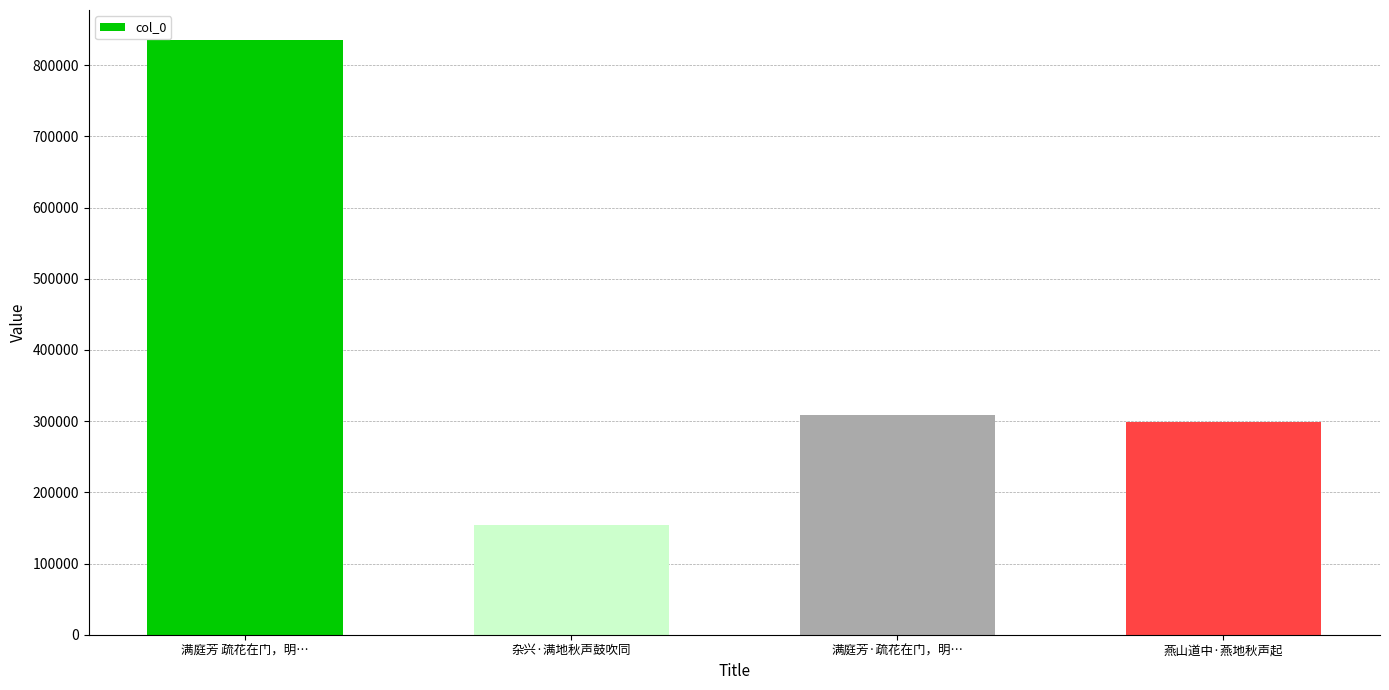

Where is the data nearest to the value 494988?

满庭芳·疏花在门，明…